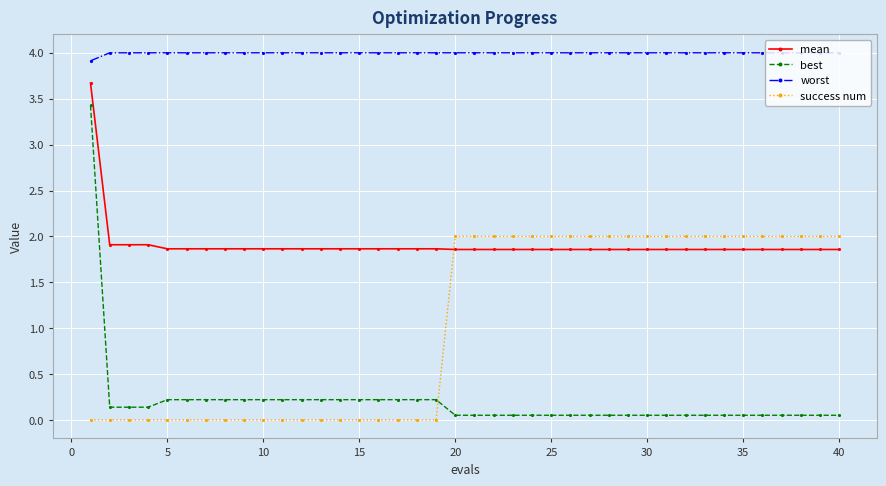

True or false: worst and best intersect in this chart.

False